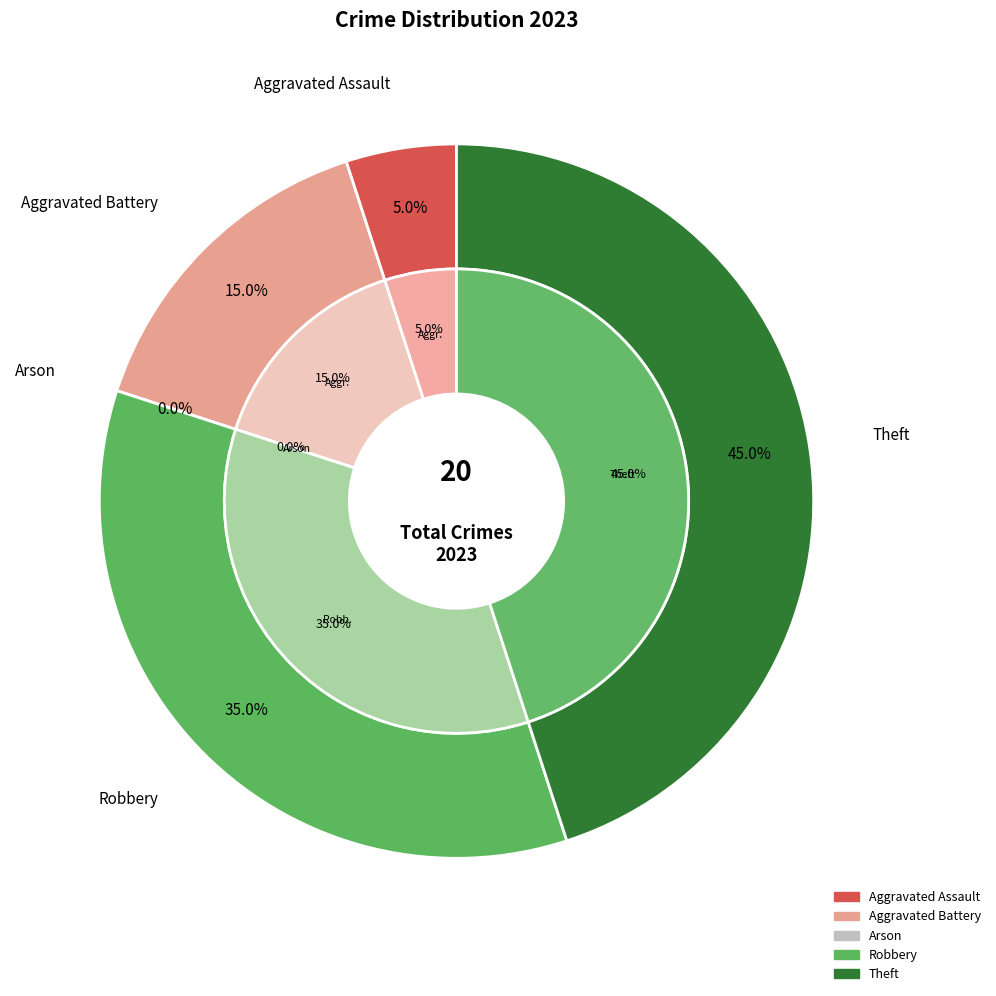

To the nearest percent, what percentage of the pie is Aggravated Assault?

5%